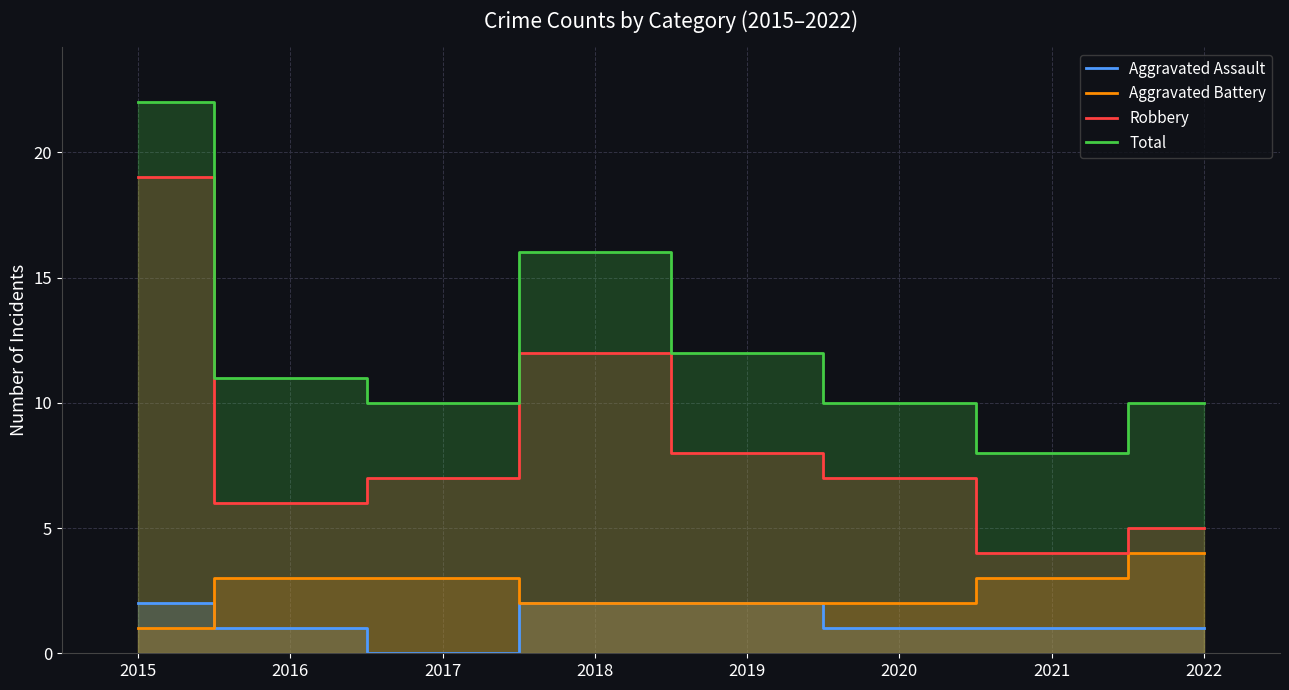

Reading left to right, transcribe all the data shown in this chart.

Aggravated Assault: 2015=2	2016=1	2017=0	2018=2	2019=2	2020=1	2021=1	2022=1
Aggravated Battery: 2015=1	2016=3	2017=3	2018=2	2019=2	2020=2	2021=3	2022=4
Robbery: 2015=19	2016=6	2017=7	2018=12	2019=8	2020=7	2021=4	2022=5
Total: 2015=22	2016=11	2017=10	2018=16	2019=12	2020=10	2021=8	2022=10